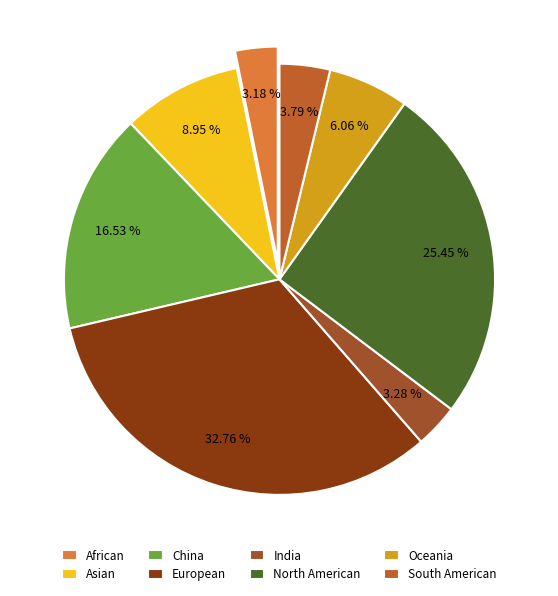

Count the number of slices in the pie.

8